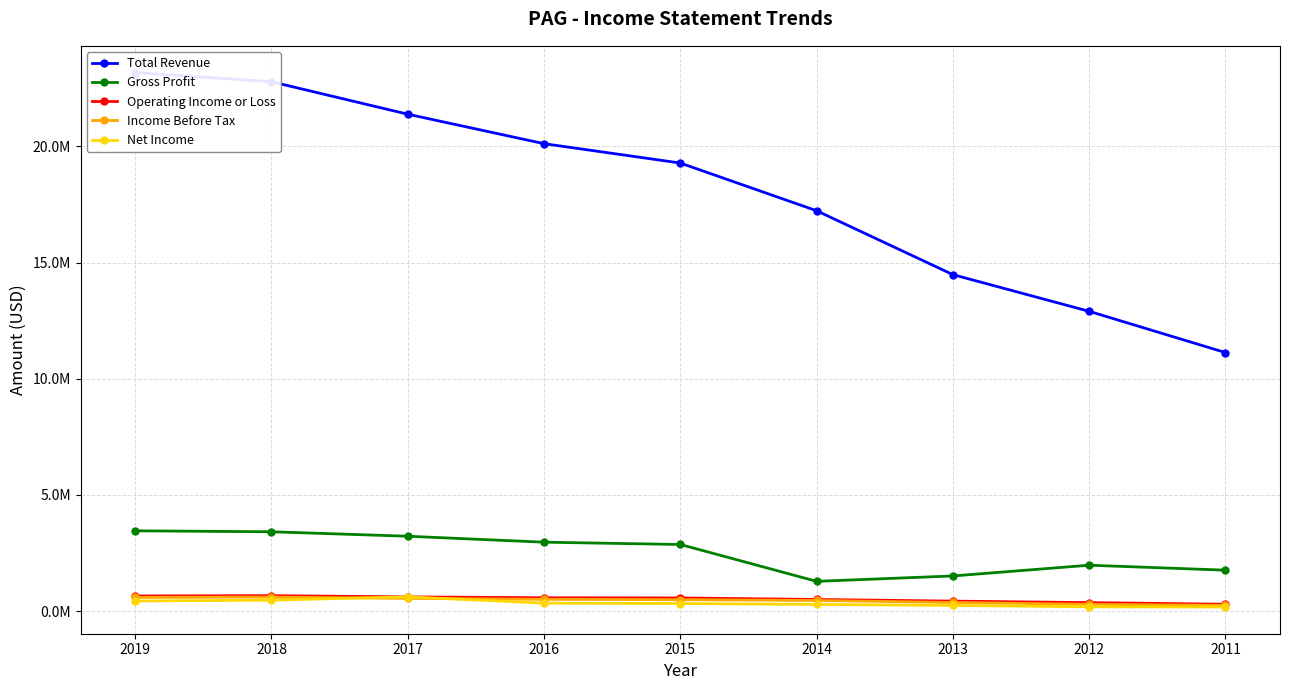

What is the difference between the highest and lowest values at 2016?

19775600